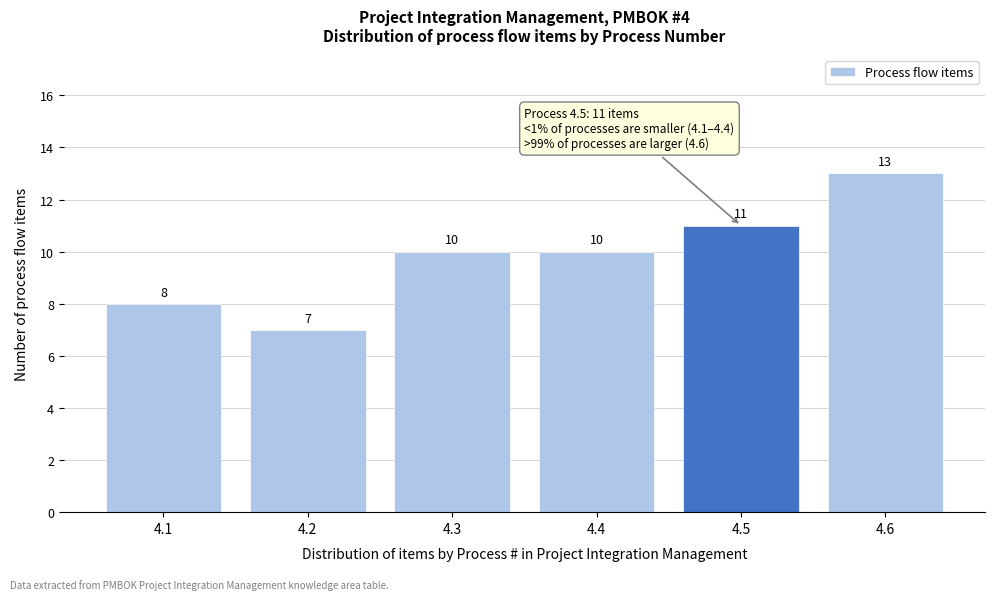

Reading left to right, transcribe all the data shown in this chart.

4.1=8	4.2=7	4.3=10	4.4=10	4.5=11	4.6=13